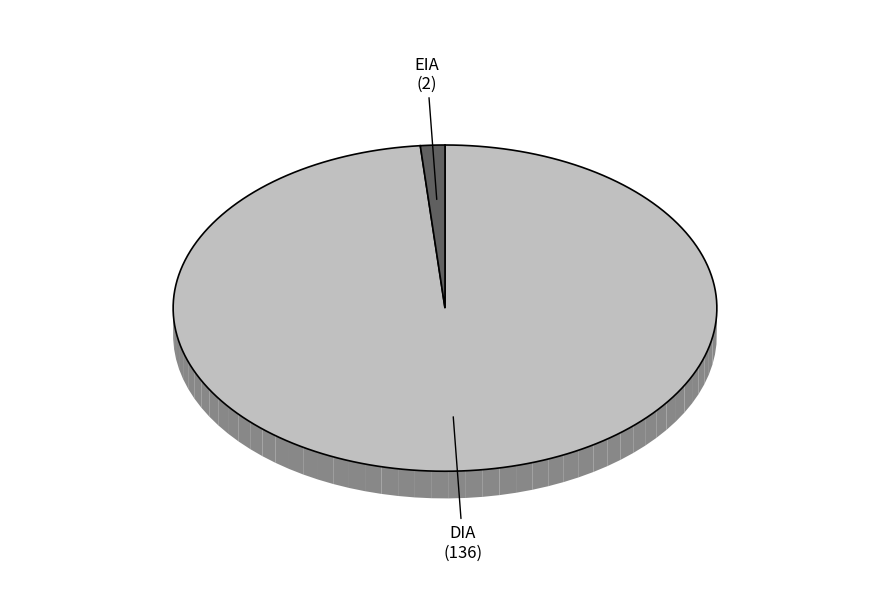

What is the smallest slice in the pie chart?

EIA